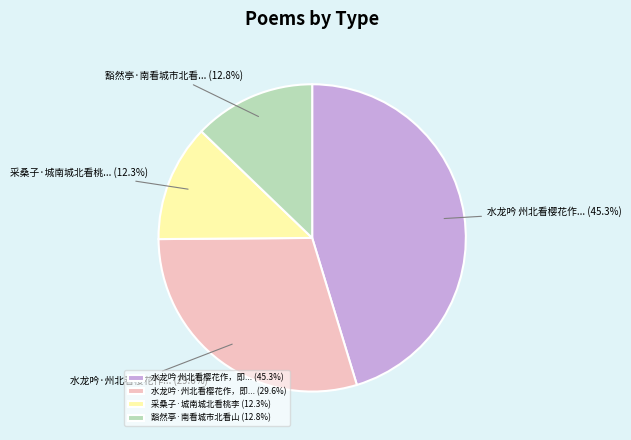

Rank the categories by value from lowest to highest.

采桑子·城南城北看桃李 (12.3%), 豁然亭·南看城市北看山 (12.8%), 水龙吟·州北看樱花作，即... (29.6%), 水龙吟 州北看樱花作，即... (45.3%)